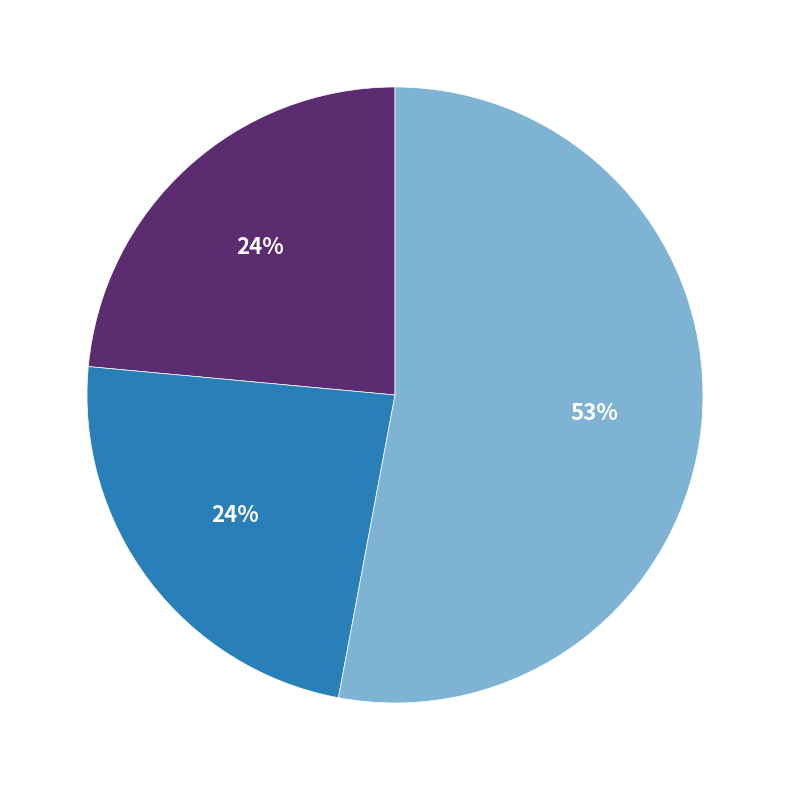

To the nearest percent, what is the difference between the largest and smallest slice percentages?

29%